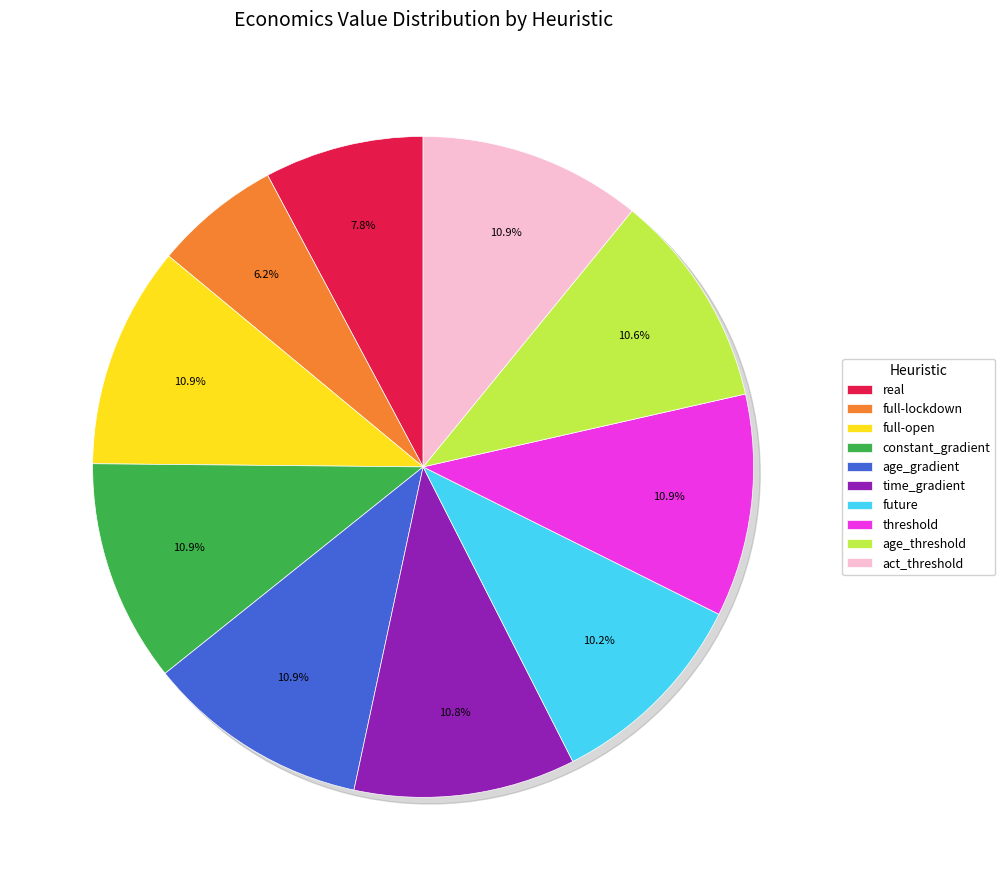

Approximately how many times larger is the value at act_threshold compared to age_threshold?

1.0